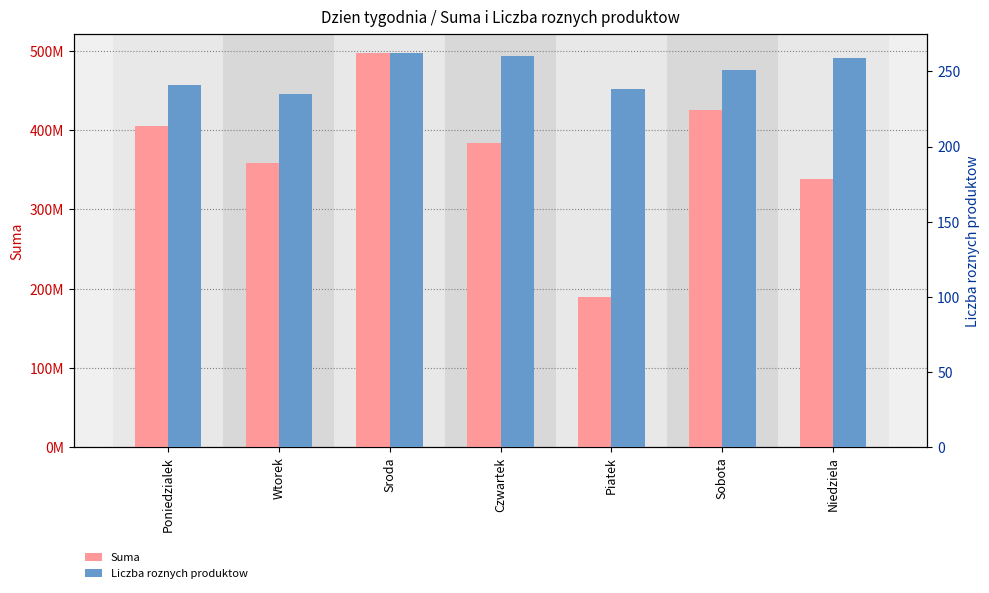

True or false: Suma has a value of 546188057.8 at Poniedzialek.

False